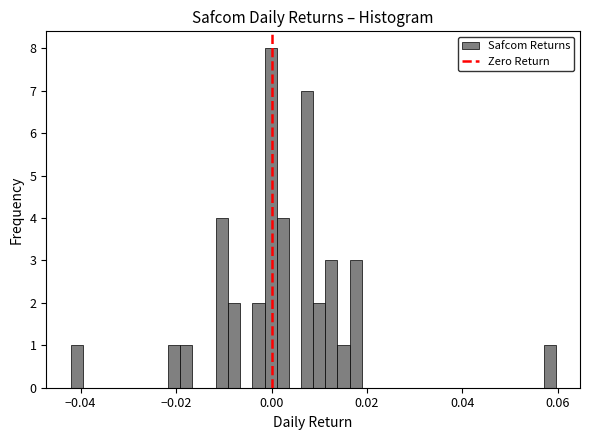

Around what value on the x-axis is the tallest bar? Give the approximate position of its centre, as read against the axis.

0.000